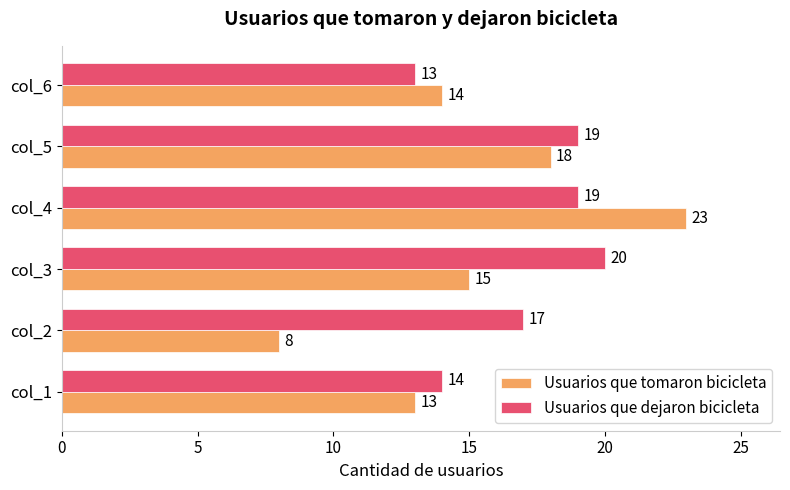

How many data points in Usuarios que dejaron bicicleta are less than 19?

3